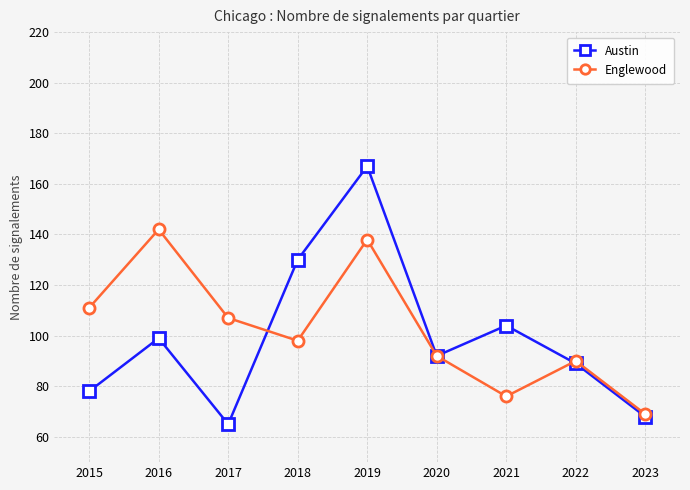

At which category does Austin reach its first local peak?

2016